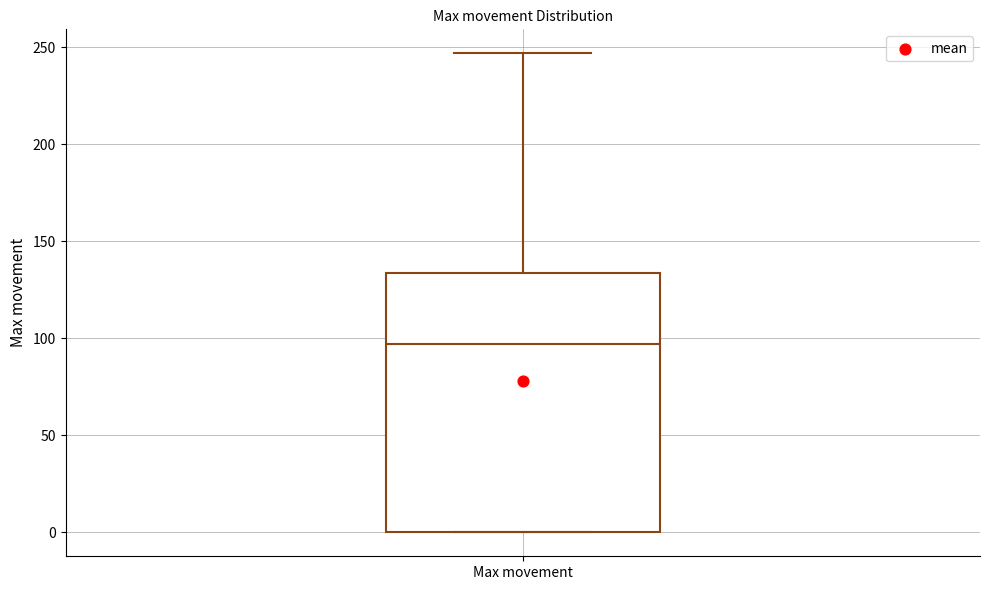

Where does the upper whisker of the box for Max movement end on the y-axis? The values are not printed on the chart, so give them approximately, as read against the axis.

245